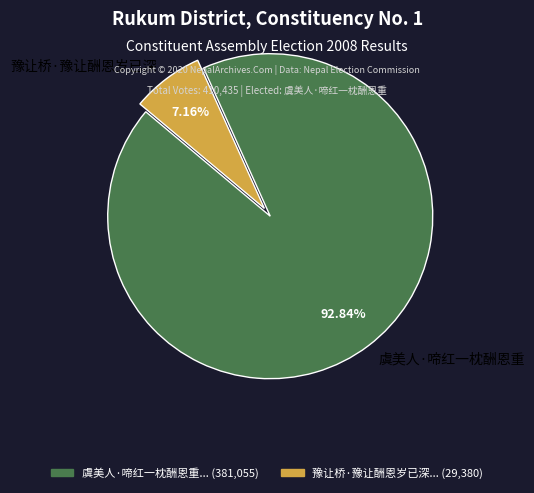

Do 豫让桥·豫让酬恩岁已深 and 虞美人·啼红一枕酬恩重 together represent more than half of the pie?

Yes